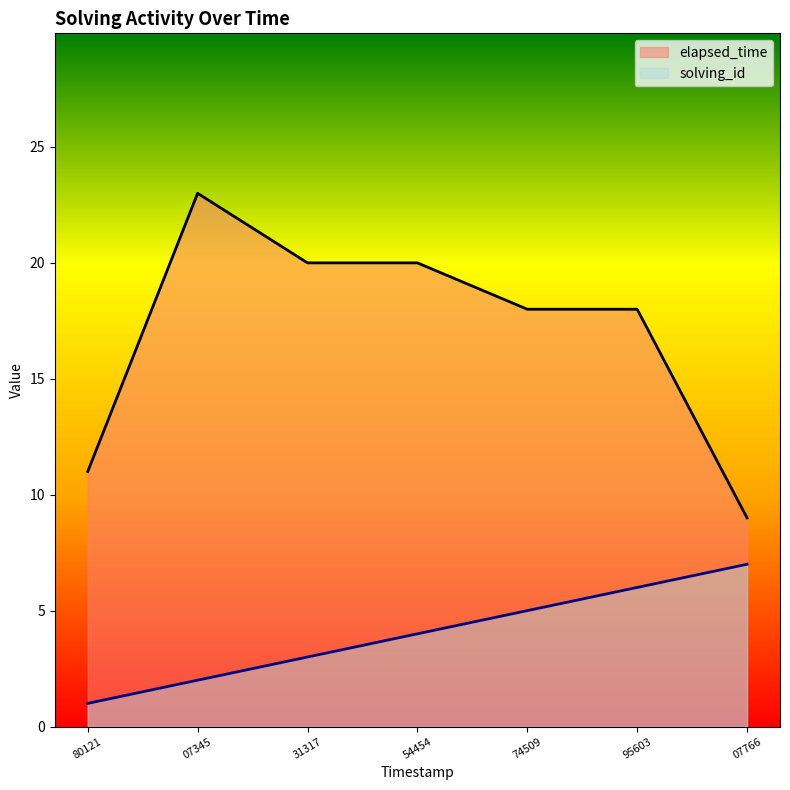

The solving_id series shows 0 at 80121. True or false?

False